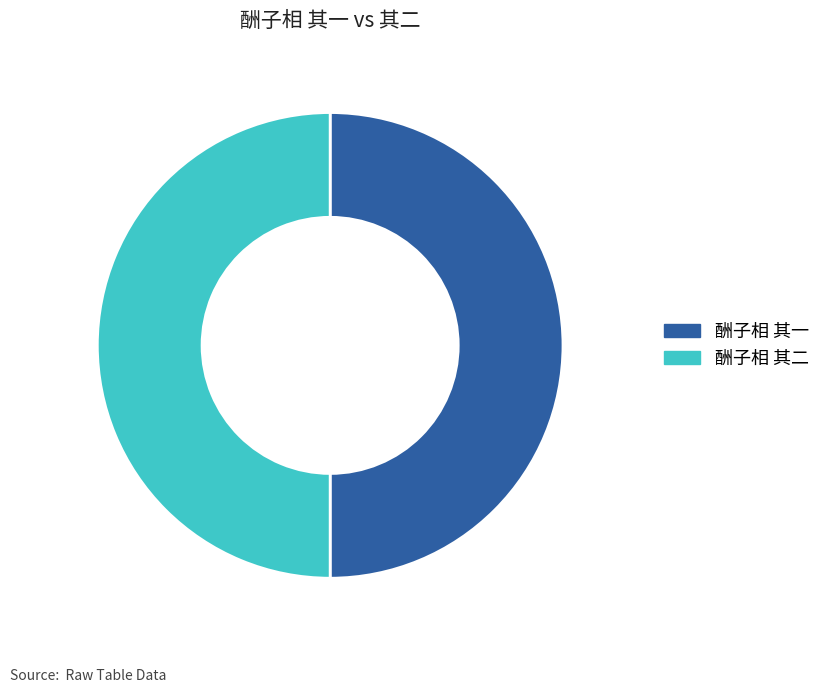

What is the ratio of the value at 酬子相 其二 to the value at 酬子相 其一?

1.0